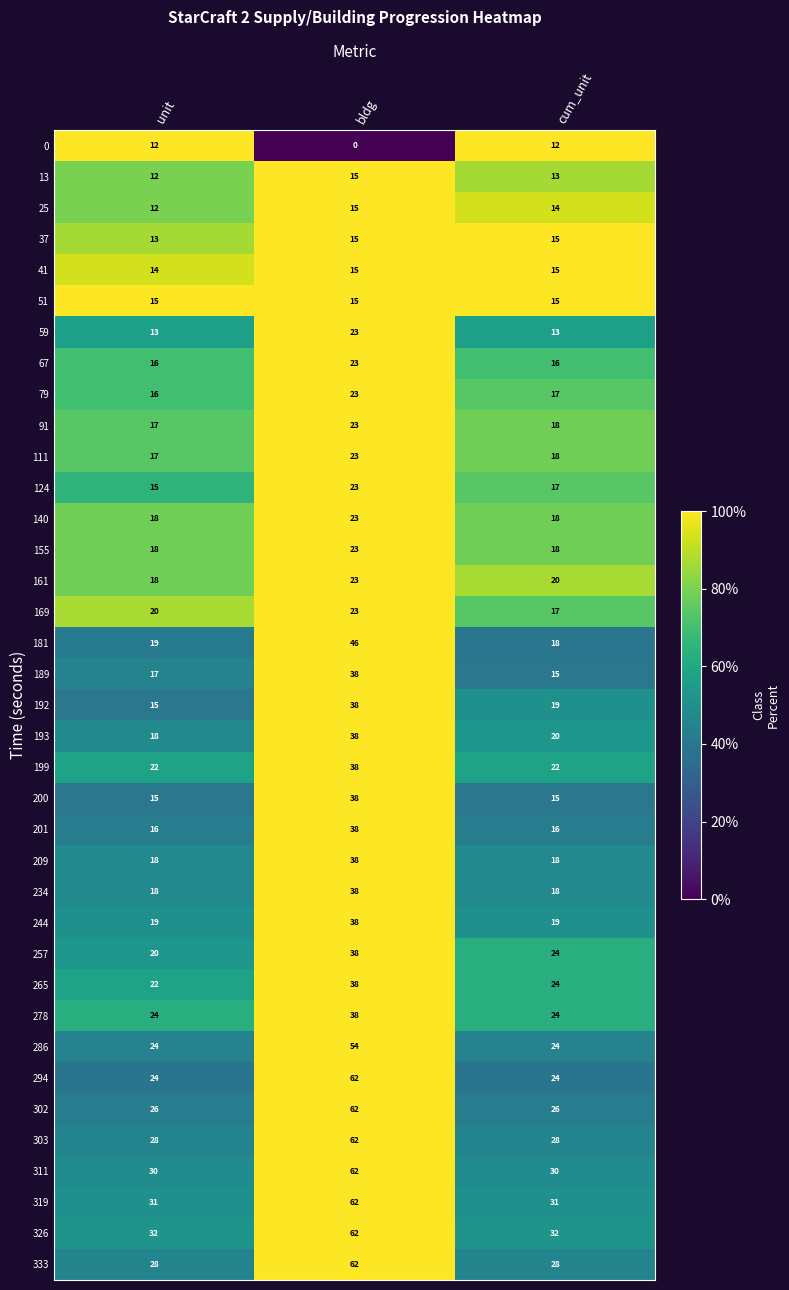

How many values in the 244 series exceed 19?

1